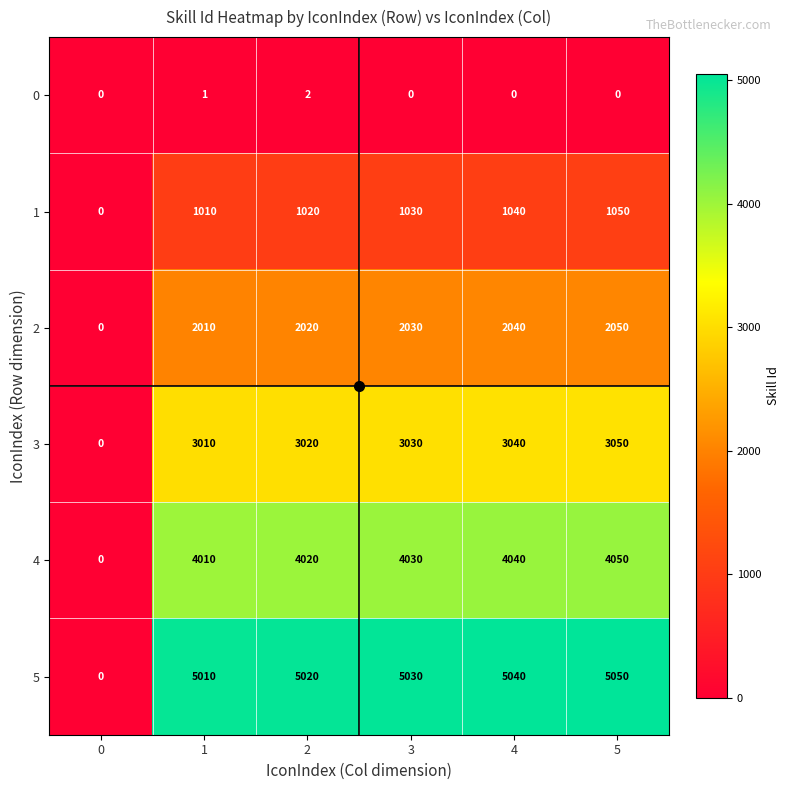

True or false: 1 has a value of 1488 at 3.

False